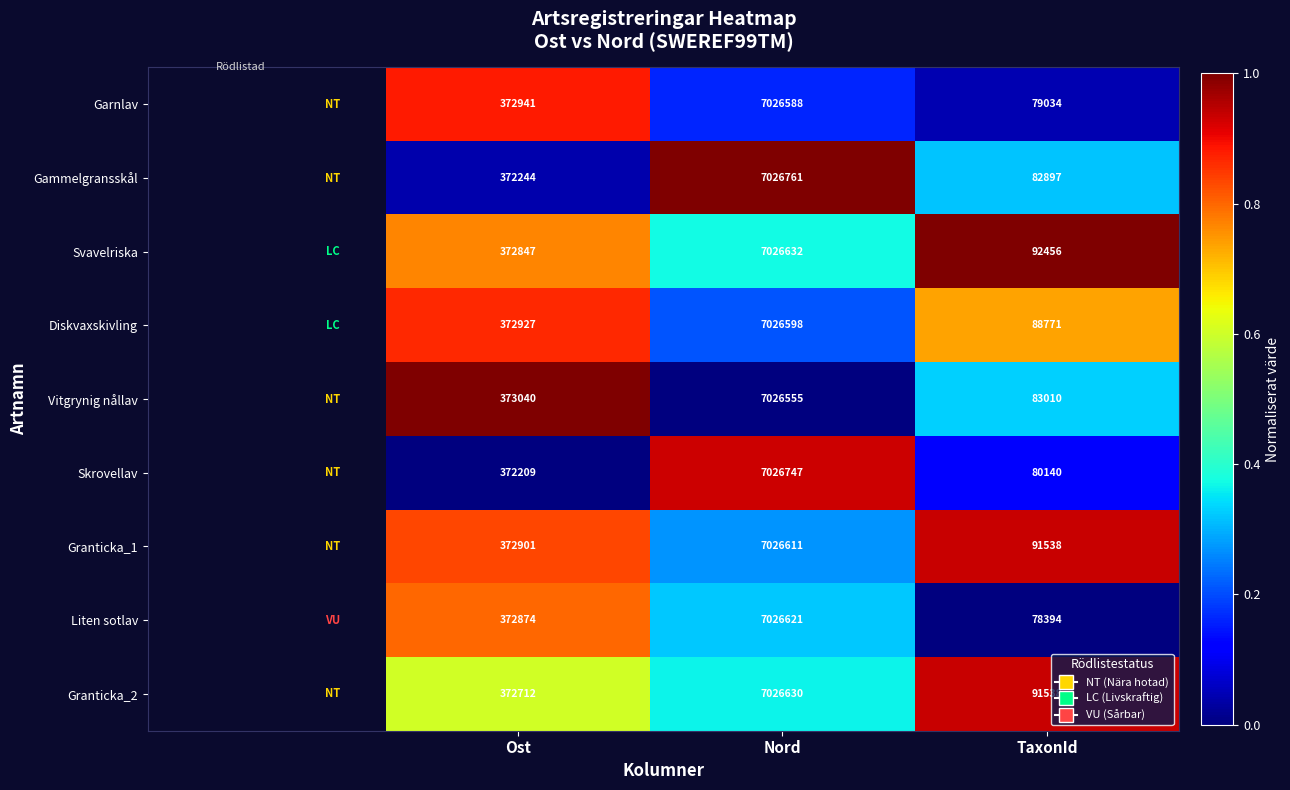

Reading left to right, what are all the values shown in this chart?

Garnlav: 372941	7026588	79034
Gammelgransskål: 372244	7026761	82897
Svavelriska: 372847	7026632	92456
Diskvaxskivling: 372927	7026598	88771
Vitgrynig nållav: 373040	7026555	83010
Skrovellav: 372209	7026747	80140
Granticka_1: 372901	7026611	91538
Liten sotlav: 372874	7026621	78394
Granticka_2: 372712	7026630	91538